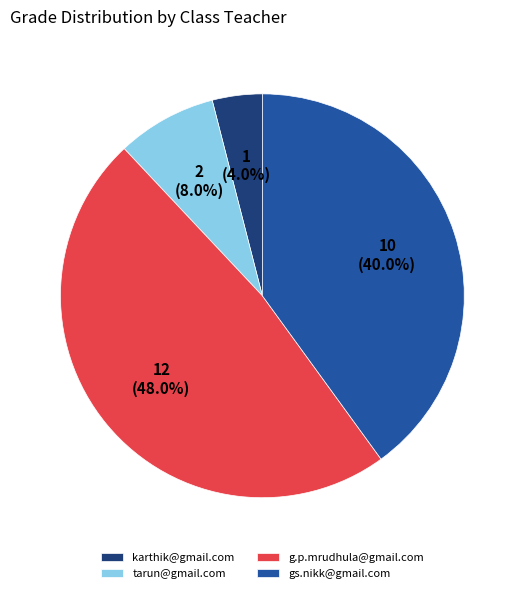

What percentage do tarun@gmail.com and karthik@gmail.com together represent?

12.0%